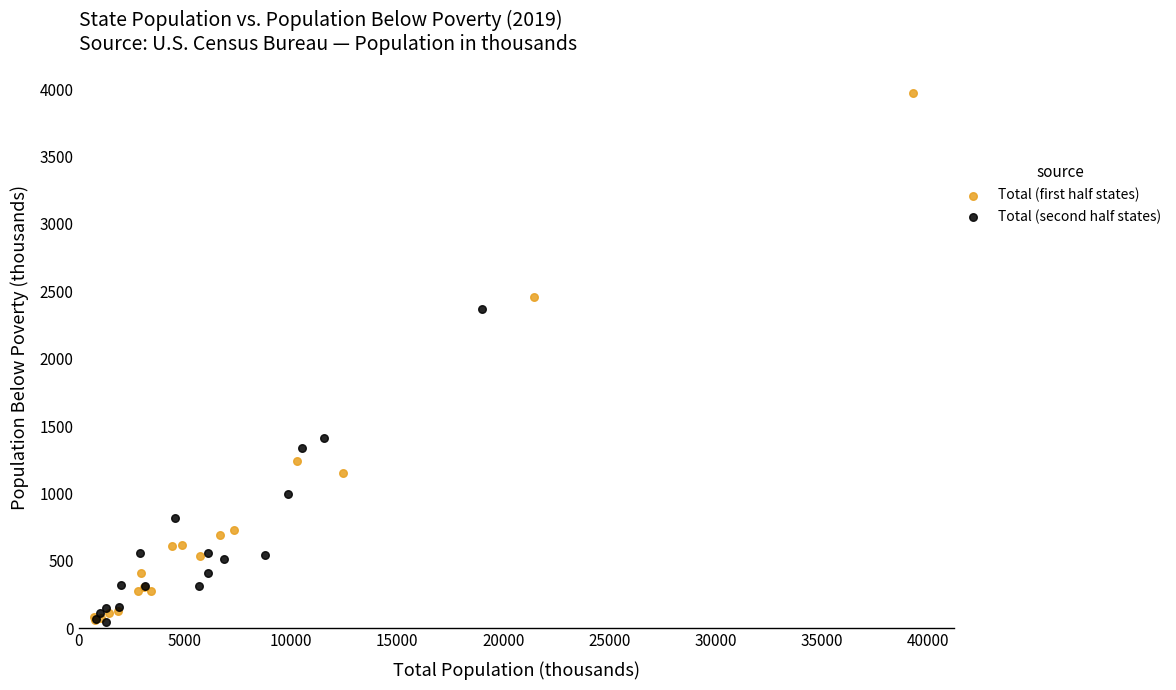

Which series contains the highest Y value?

Total (first half states)